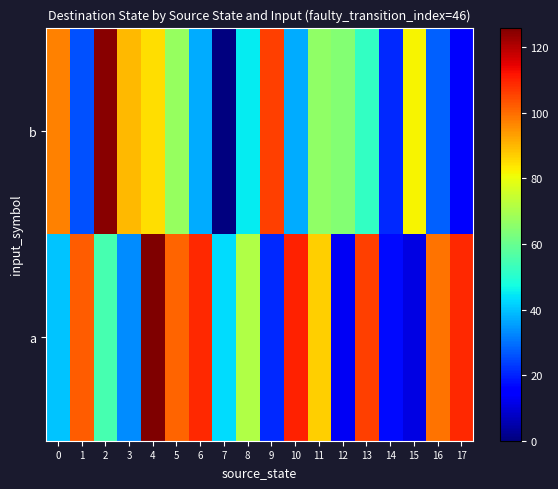

Which has a higher value, 3 or 7?

7